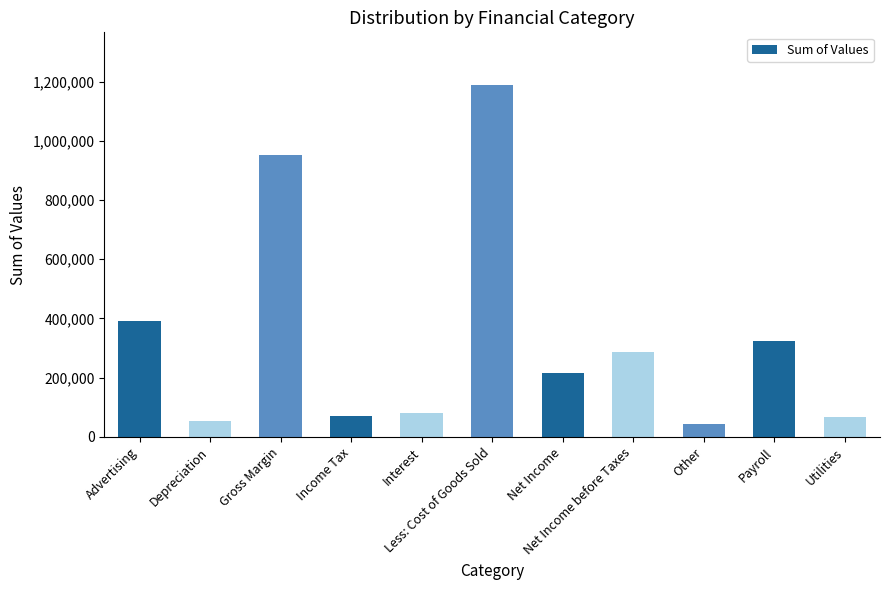

How many data points are above 215285?

6